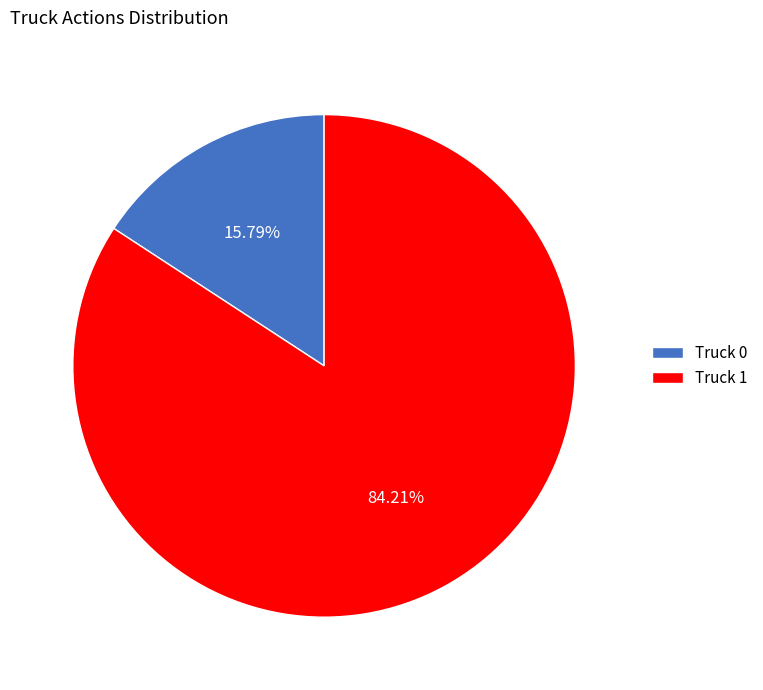

Which slice is the smallest?

Truck 0